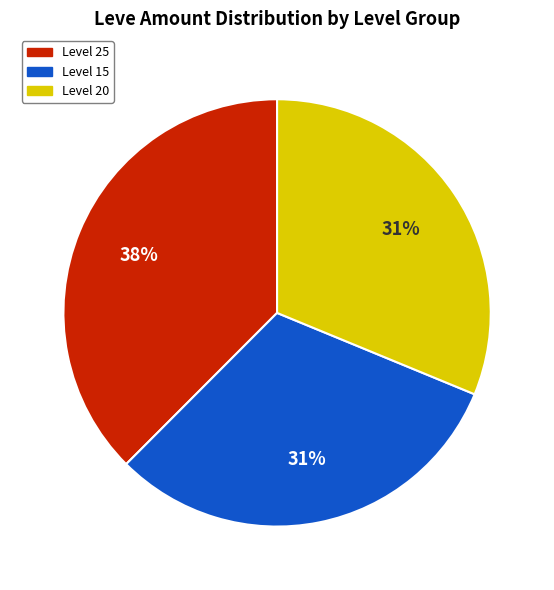

Which has a higher value, Level 25 or Level 20?

Level 25